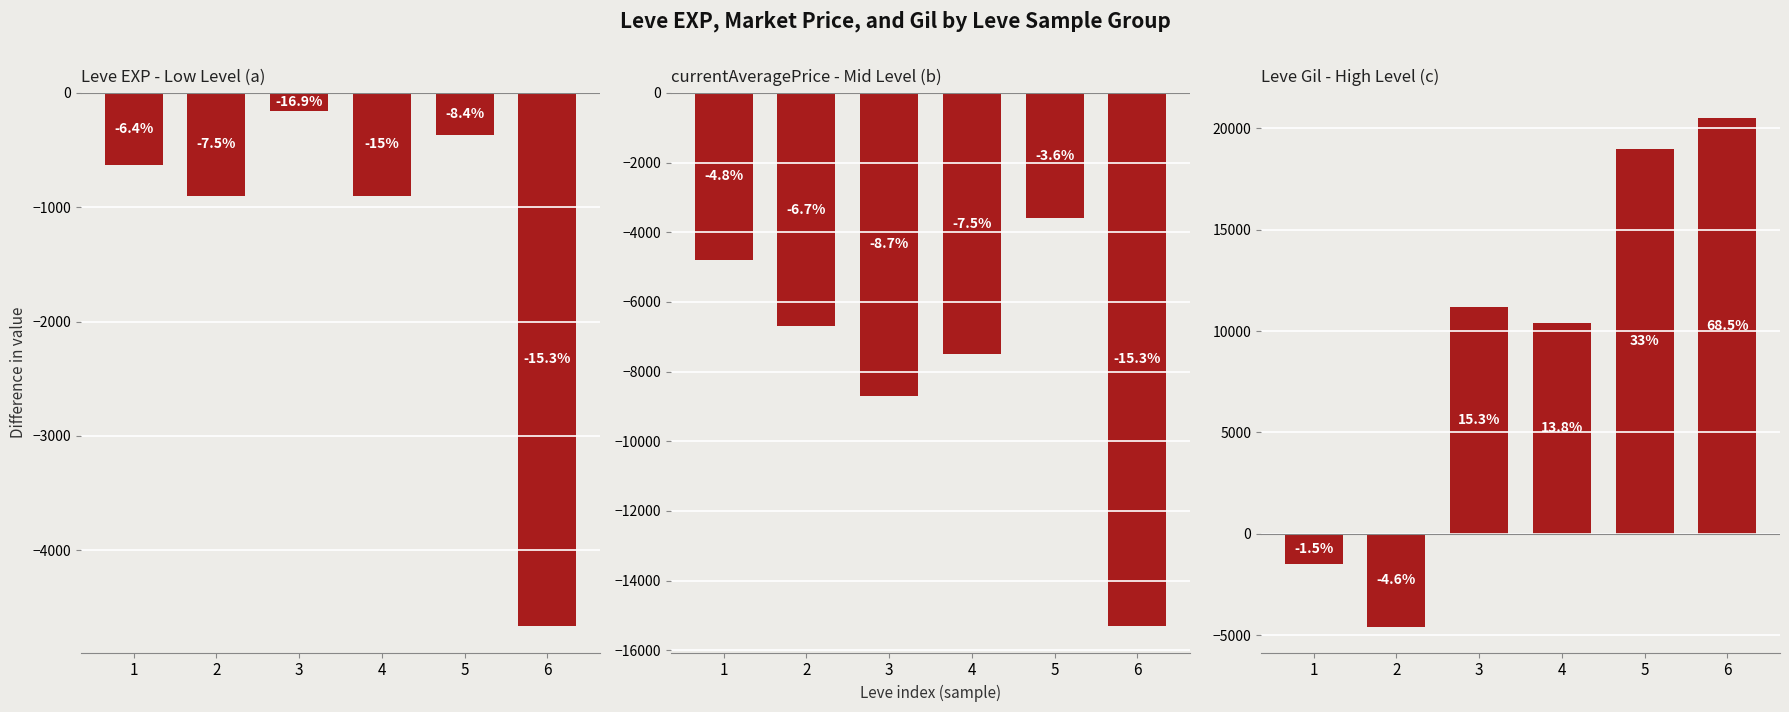

True or false: Leve Gil - High Level (c) has a value of 20500 at 6.

True